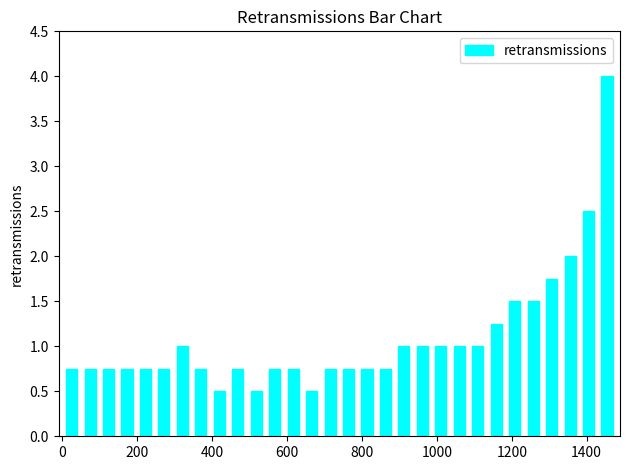

Read against the x-axis, roughly where is the centre of the tallest bar?

1460